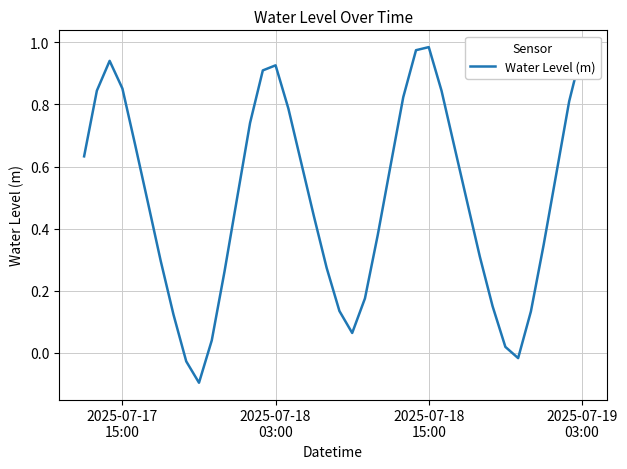

Count the number of categories in the chart.

40